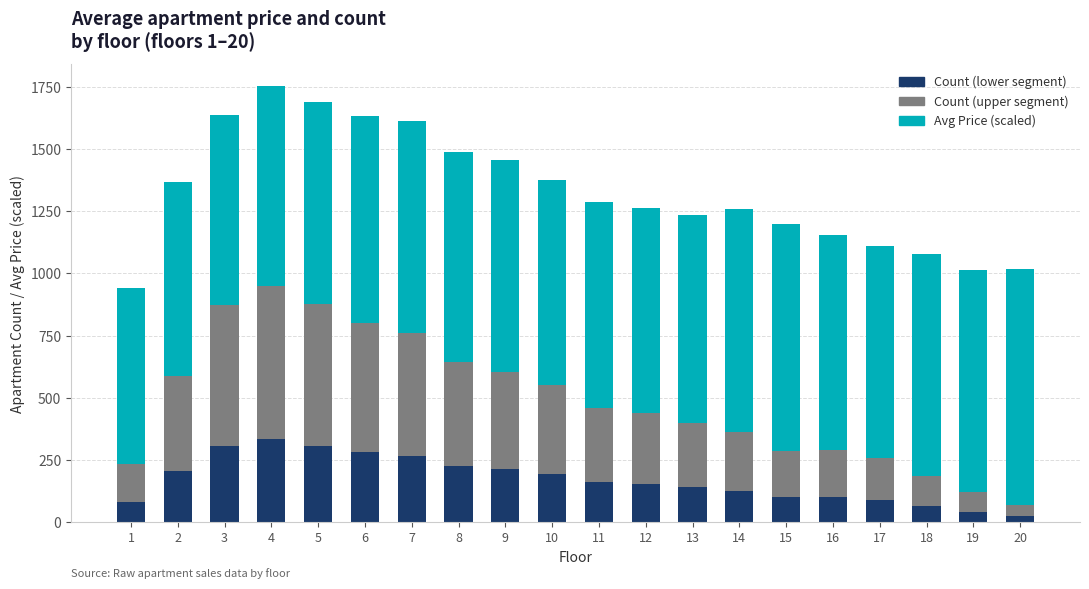

What is the total value across all series at 5?

1687.2